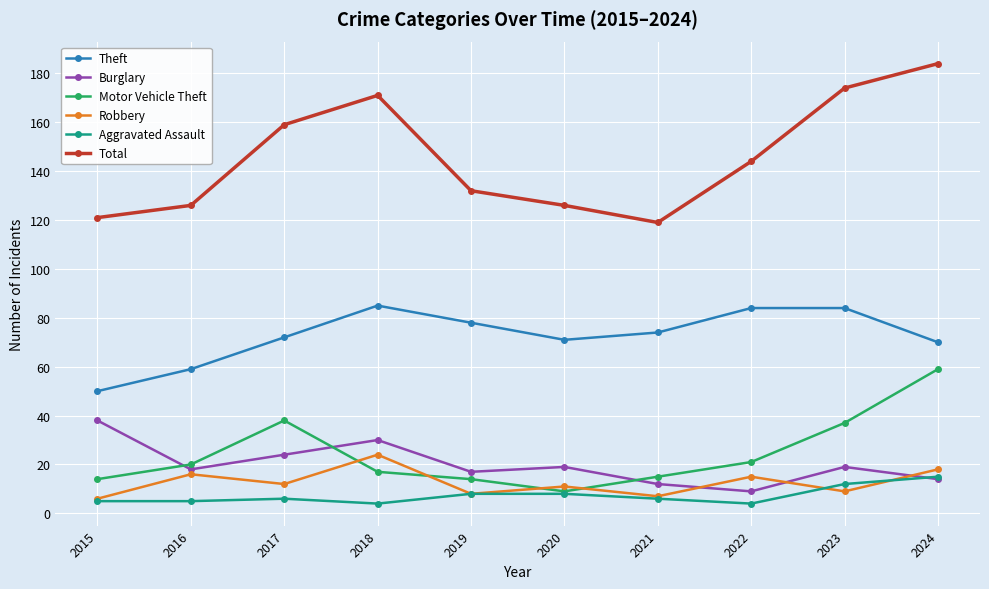

List the series in order of their peak value, highest first.

Total, Theft, Motor Vehicle Theft, Burglary, Robbery, Aggravated Assault